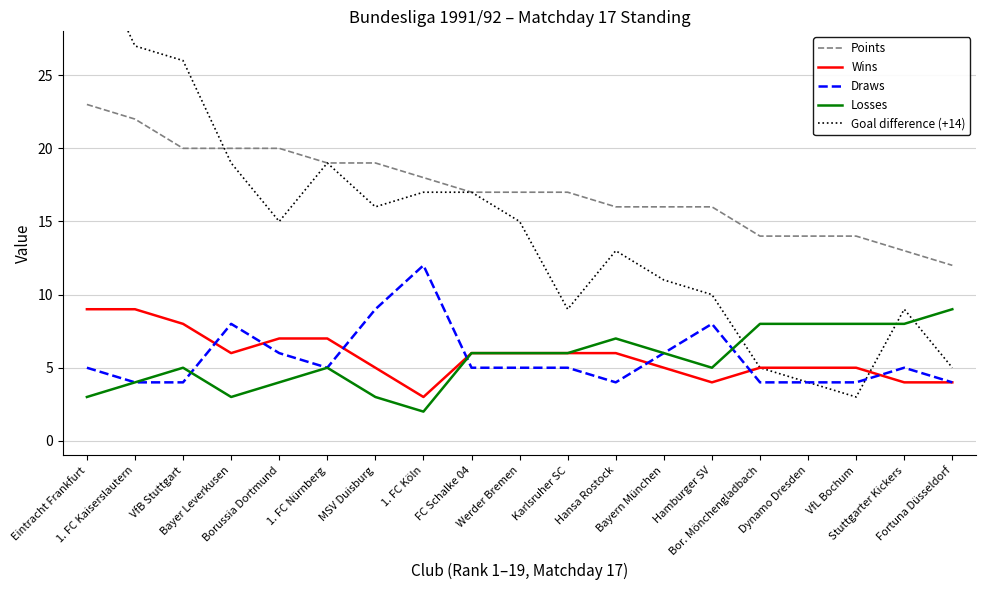

What is the label of the 1st point from the left?

Eintracht Frankfurt